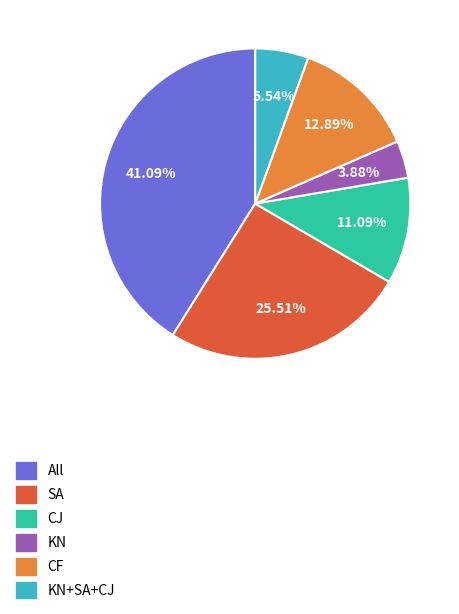

Which slice is the largest?

All